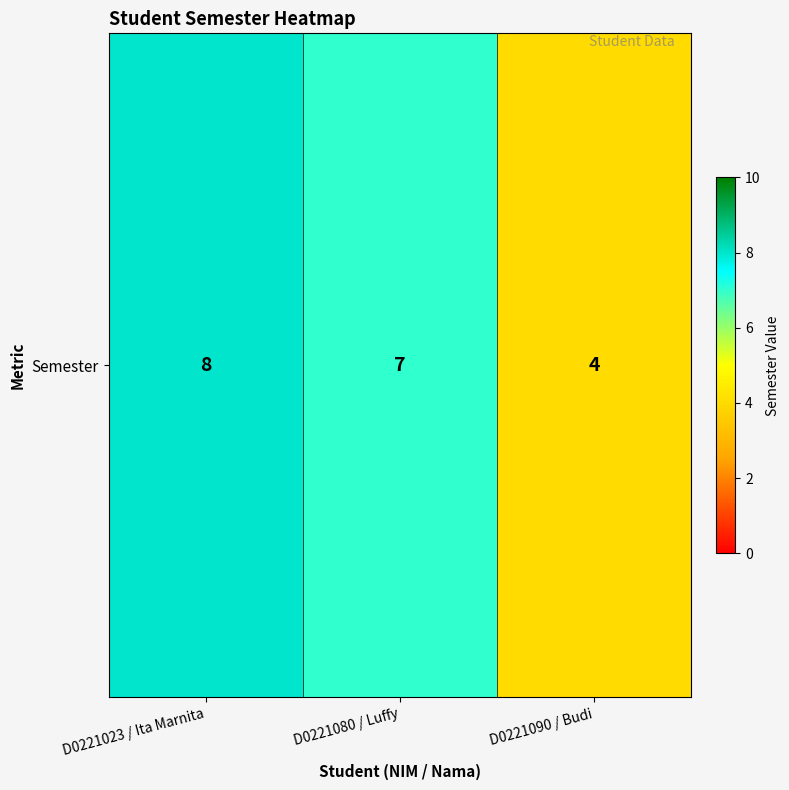

The value at D0221090 / Budi is 2. True or false?

False